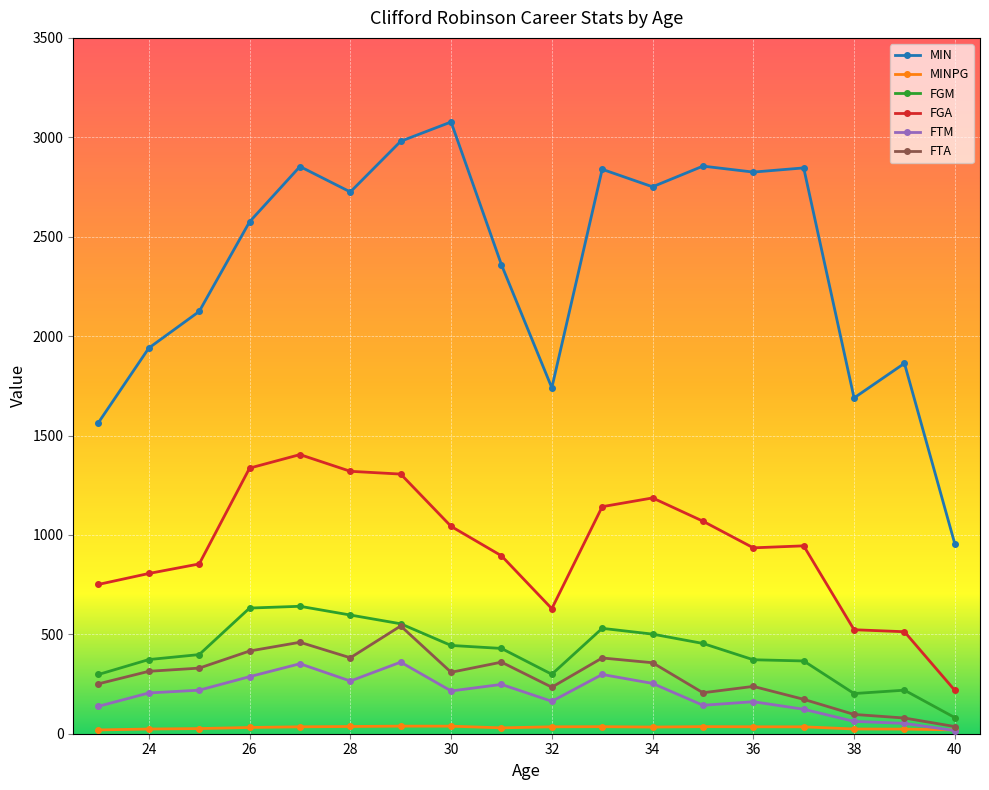

Which series has the largest total across all categories?

MIN